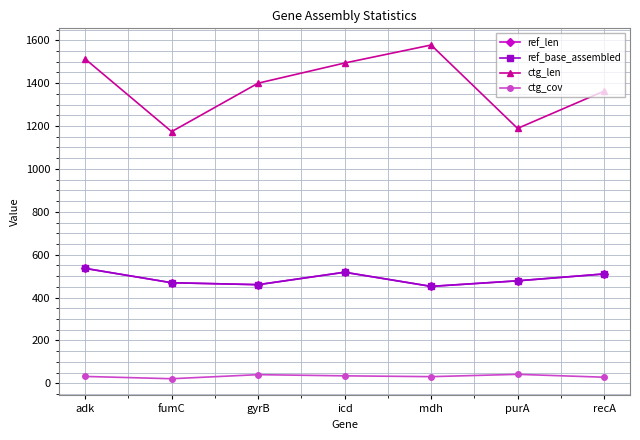

Is this an area chart (filled region under the line)?

No